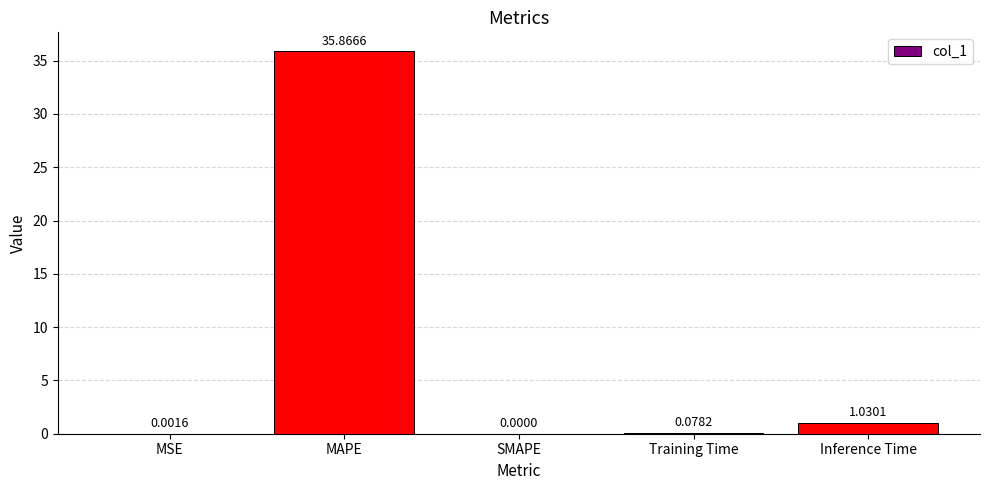

What is the change in value from SMAPE to Inference Time?

+1.0